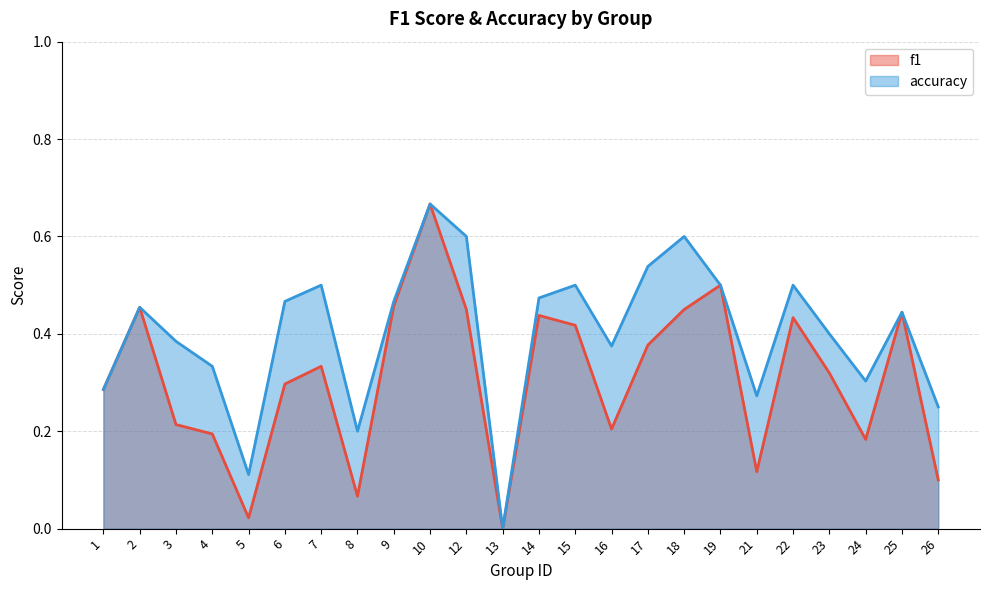

Reading left to right, what are all the values shown in this chart?

f1: 1=0.3	2=0.5	3=0.2	4=0.2	5=0.0	6=0.3	7=0.3	8=0.1	9=0.5	10=0.7	12=0.5	13=0.0	14=0.4	15=0.4	16=0.2	17=0.4	18=0.5	19=0.5	21=0.1	22=0.4	23=0.3	24=0.2	25=0.4	26=0.1
accuracy: 1=0.3	2=0.5	3=0.4	4=0.3	5=0.1	6=0.5	7=0.5	8=0.2	9=0.5	10=0.7	12=0.6	13=0.0	14=0.5	15=0.5	16=0.4	17=0.5	18=0.6	19=0.5	21=0.3	22=0.5	23=0.4	24=0.3	25=0.4	26=0.2